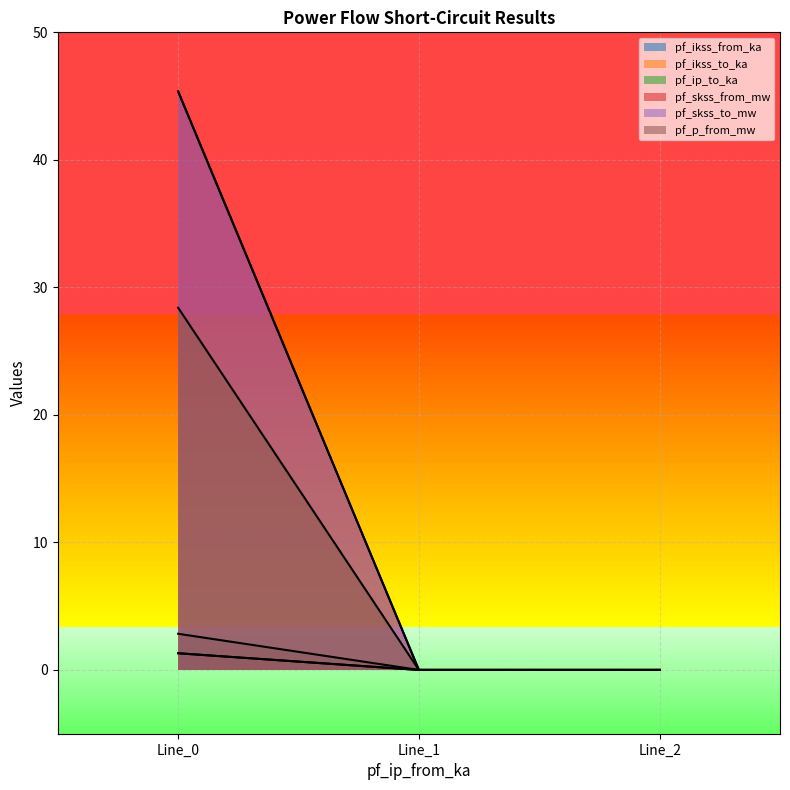

What is the greatest value displayed?

45.4